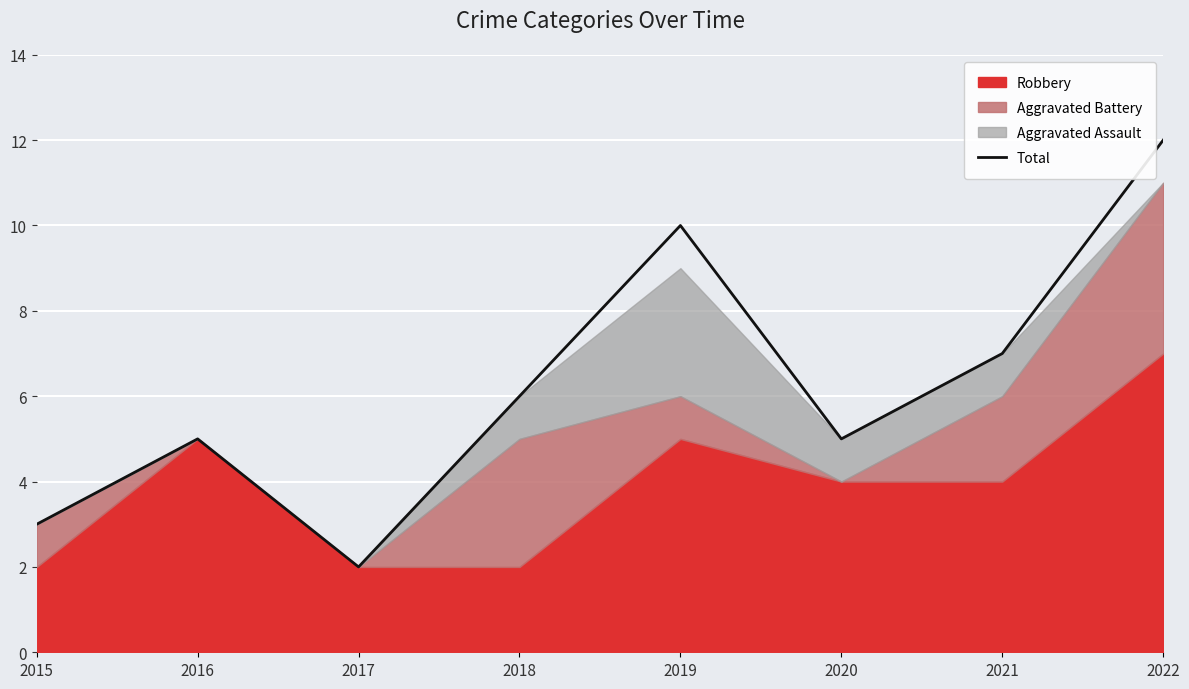

At which label is the value closest to 7?

2021